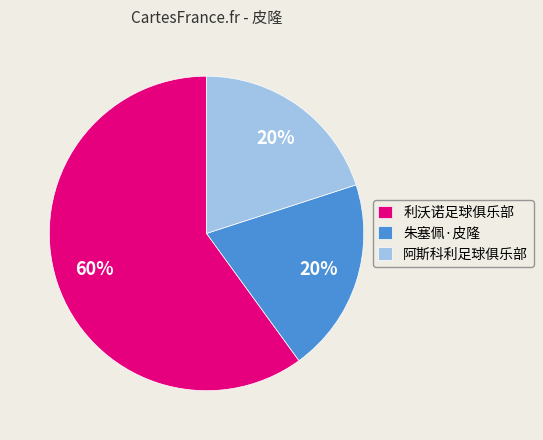

What percentage is the 阿斯科利足球俱乐部 slice, to the nearest percent?

20%